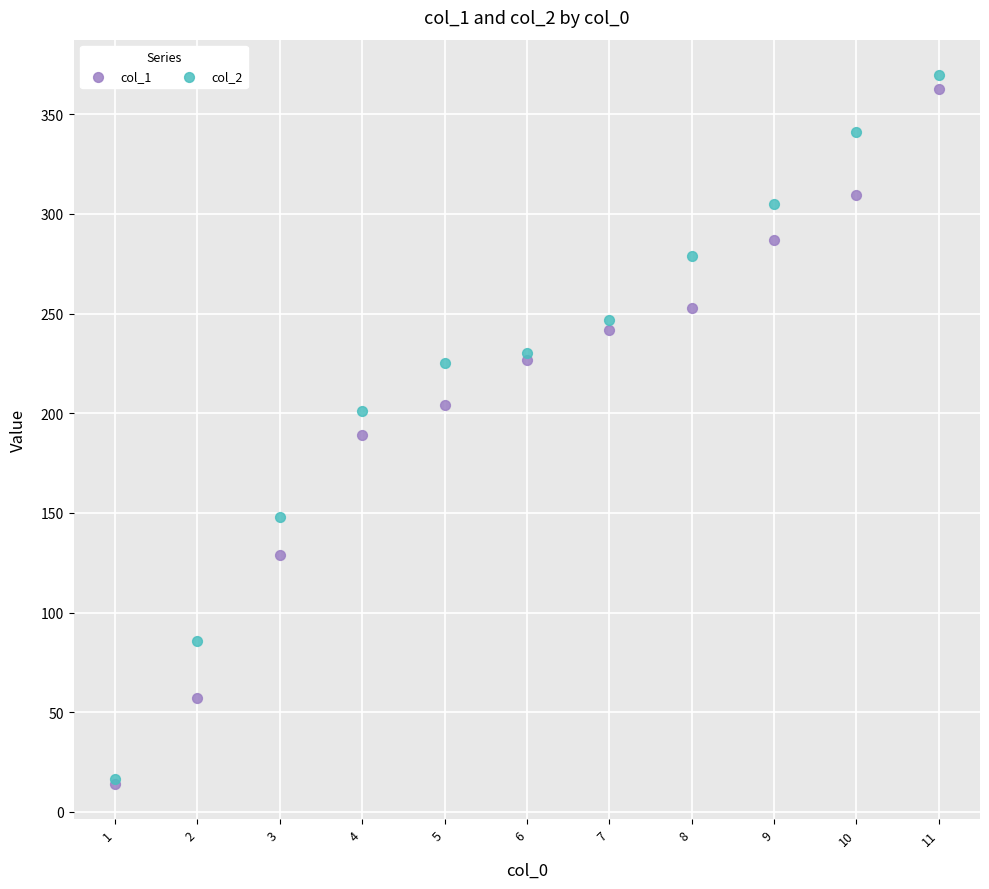

What are all the series names shown in the legend?

col_1, col_2